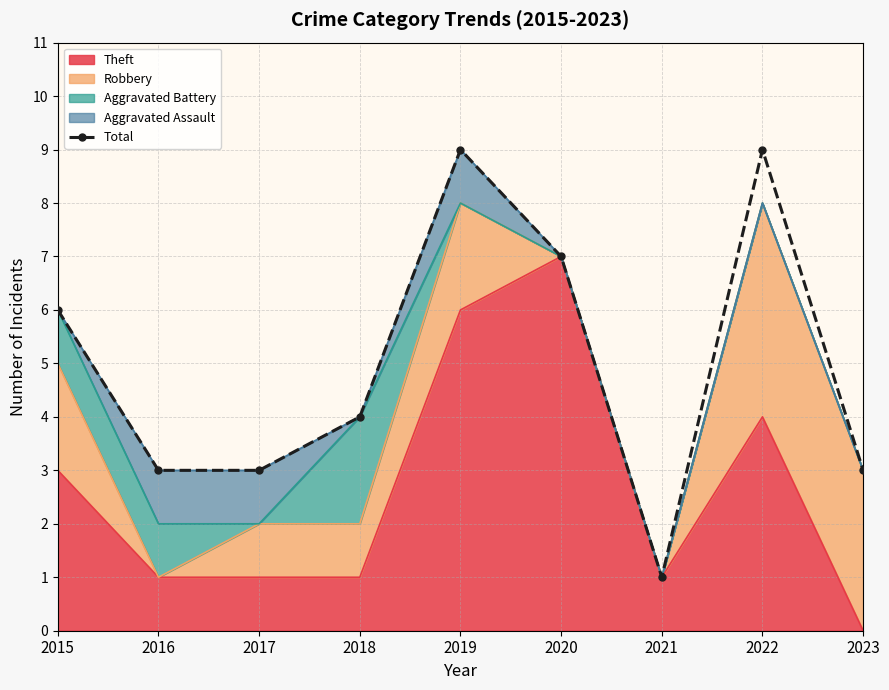

At which category does the data reach its first local valley?

2021